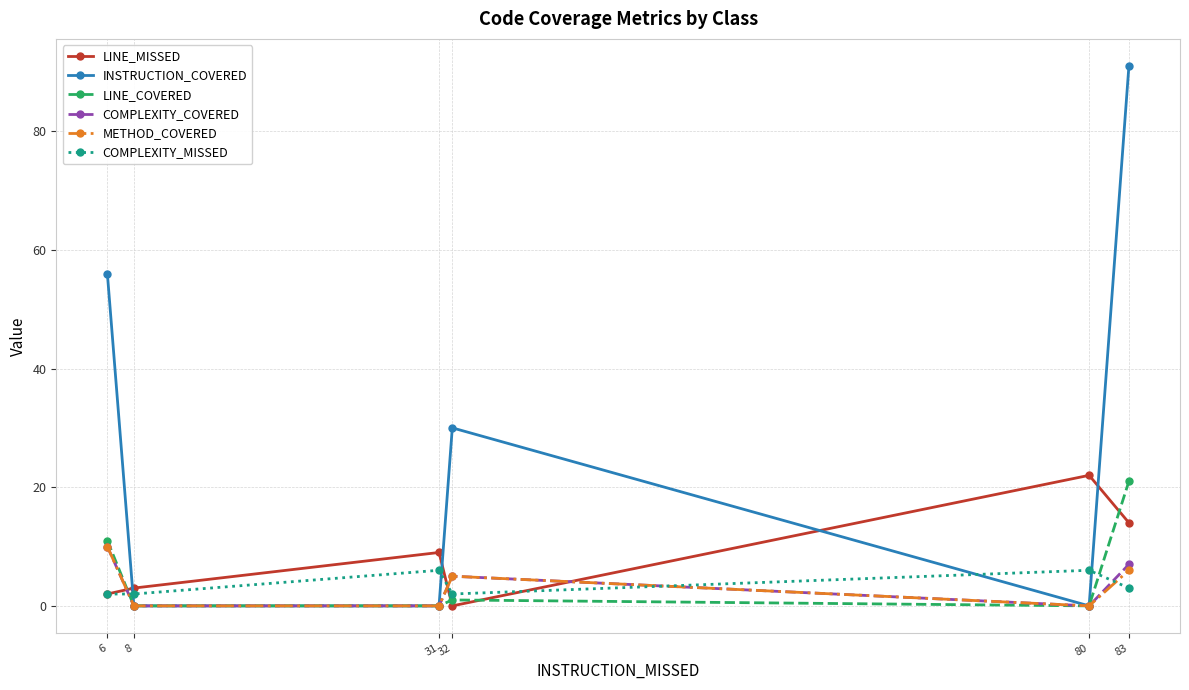

What is the difference between the maximum and minimum values in the COMPLEXITY_COVERED series?

10